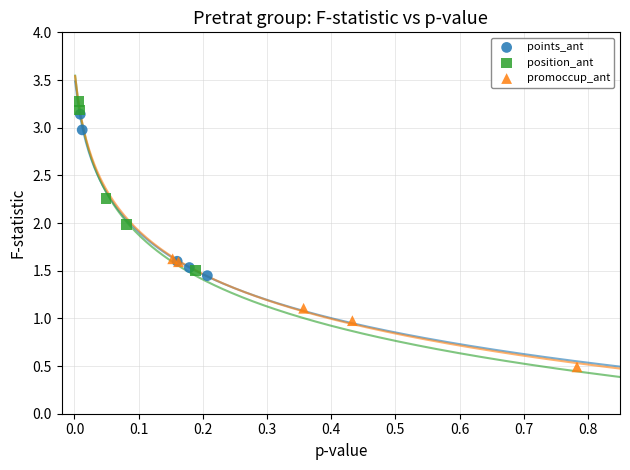

Which series has the widest spread of Y values?

position_ant